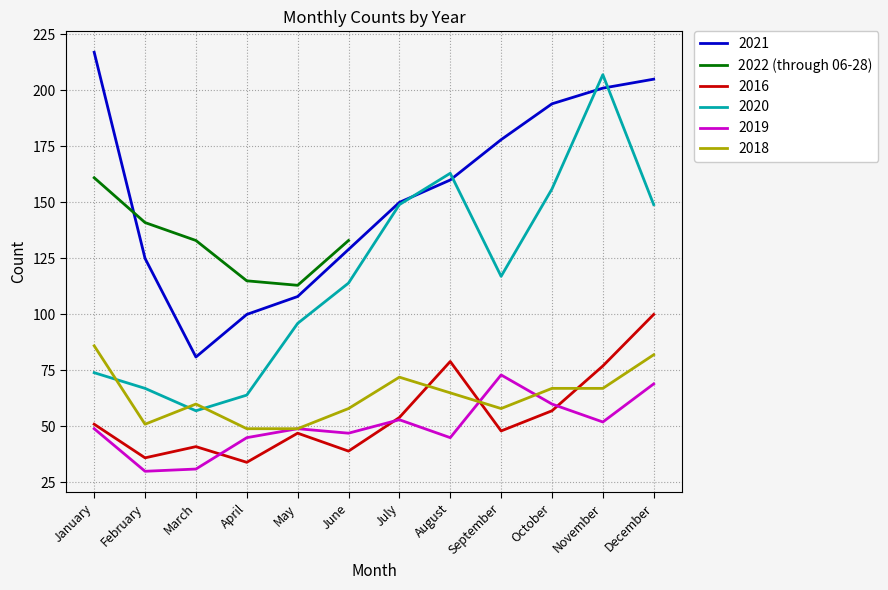

Which category has the lowest value across all series?

May